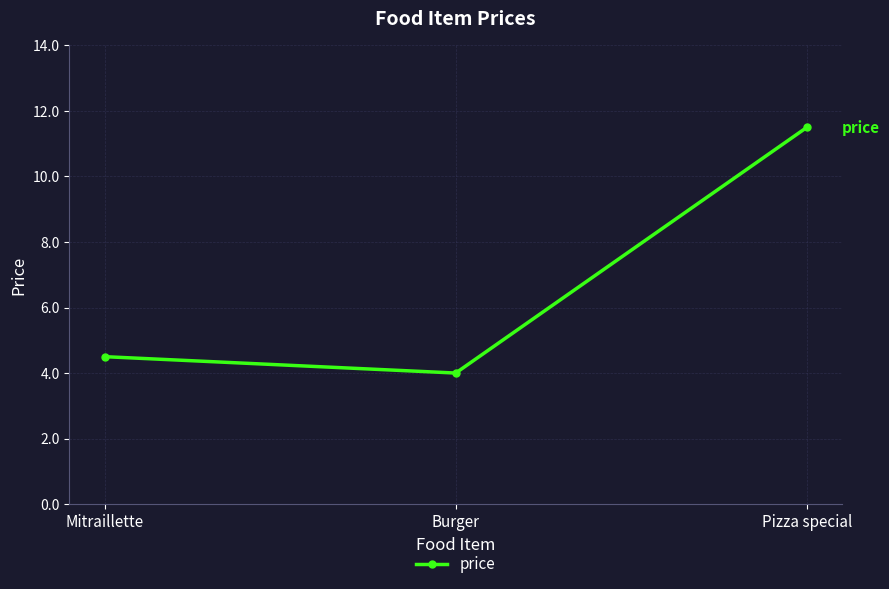

What is the maximum value shown in the chart?

11.5